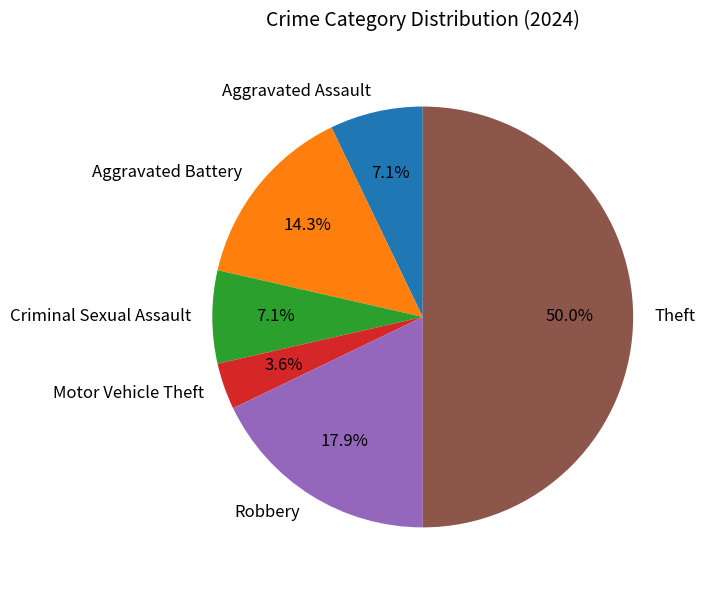

True or false: Aggravated Assault accounts for 7% of the total.

True